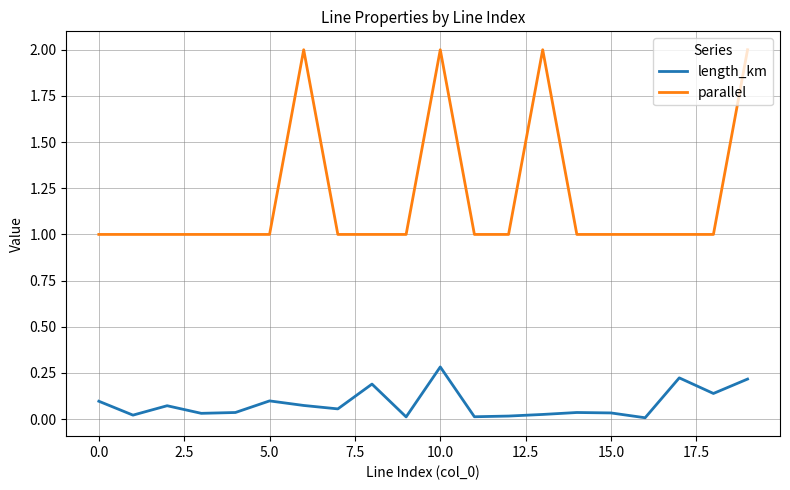

True or false: length_km has more than 2 interior local peaks.

True